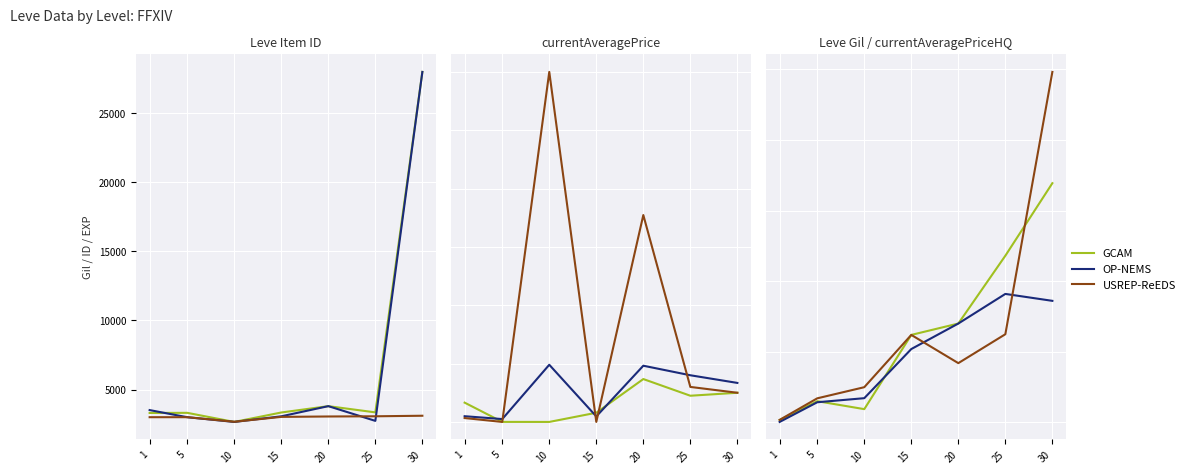

How many data points does each series have?

7